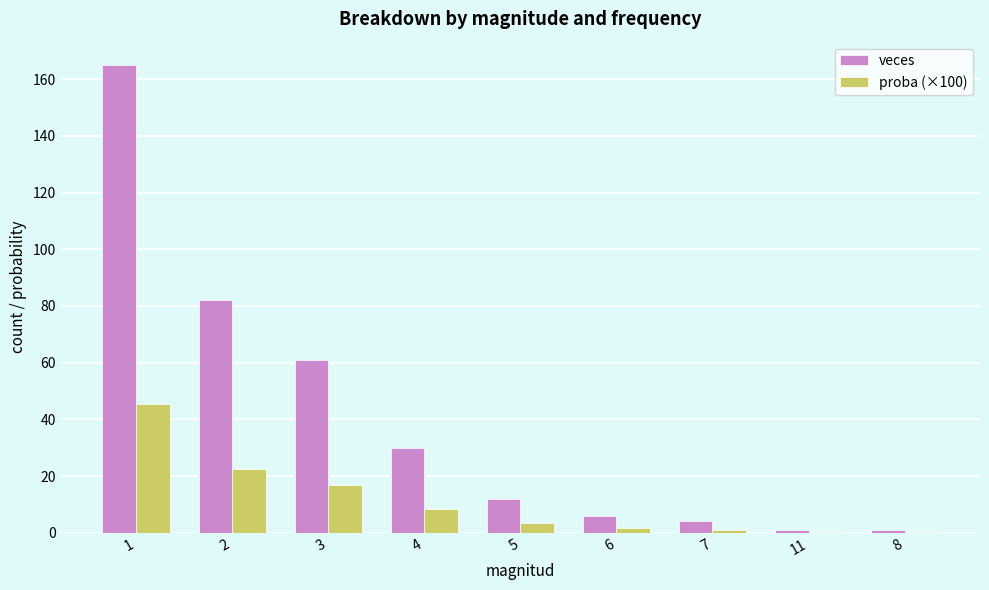

Is it true that veces equals 12.0 at 5?

True